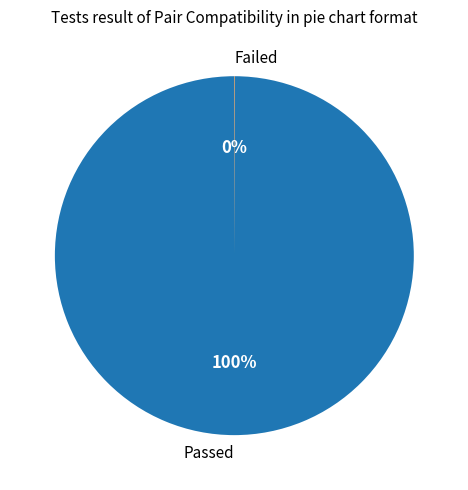

To the nearest percent, what is the average slice percentage?

50%